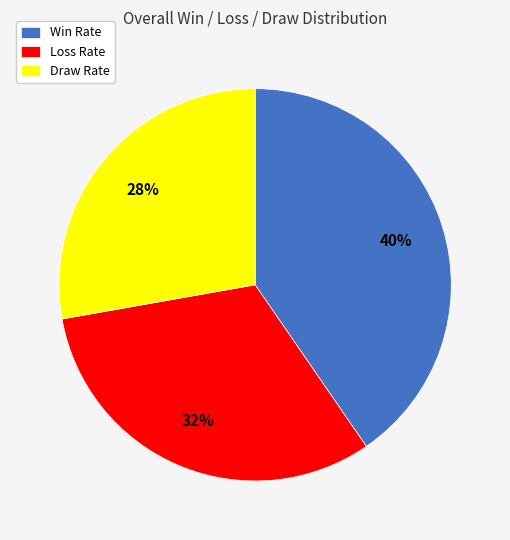

Is it true that Draw Rate is 28% of the pie?

True